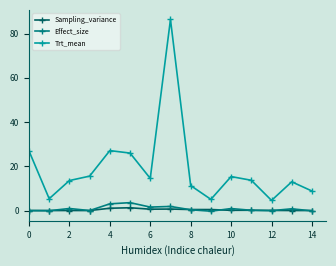

How many interior local peaks does the Trt_mean series have?

4